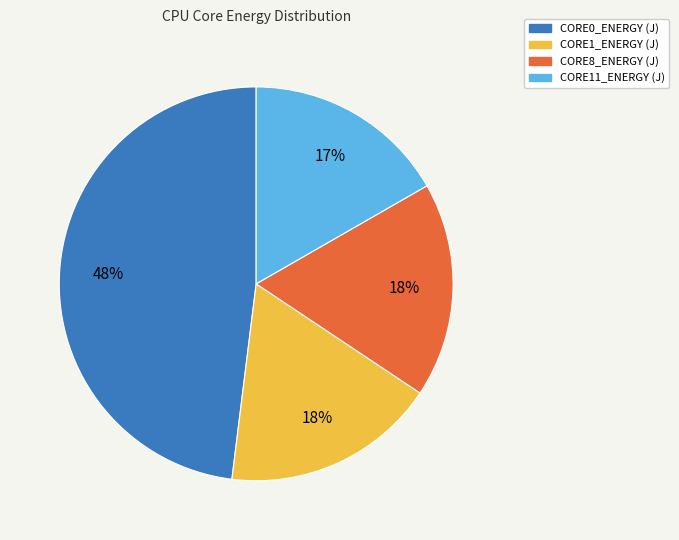

Is there a majority slice in this chart?

No